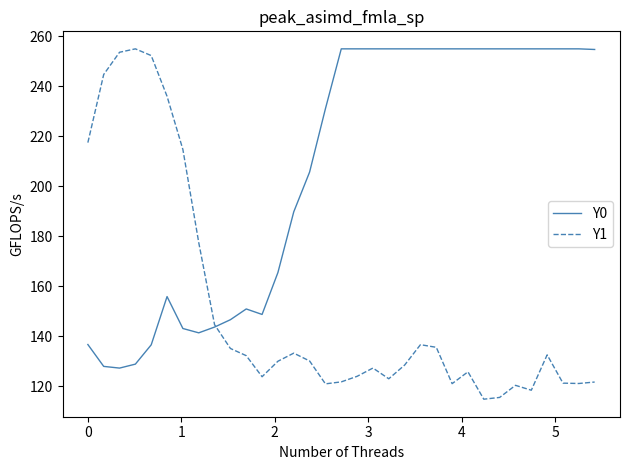

Which series has the widest spread of values?

Y1